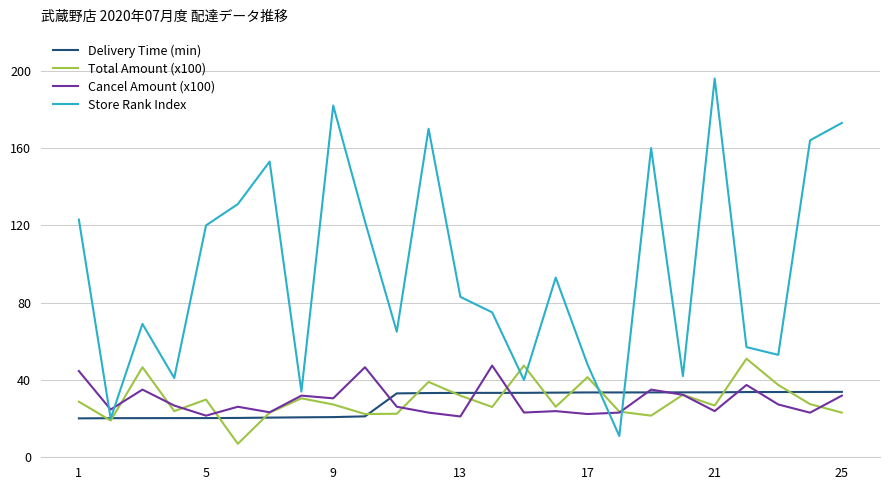

Which series has the largest range (max minus min)?

Store Rank Index